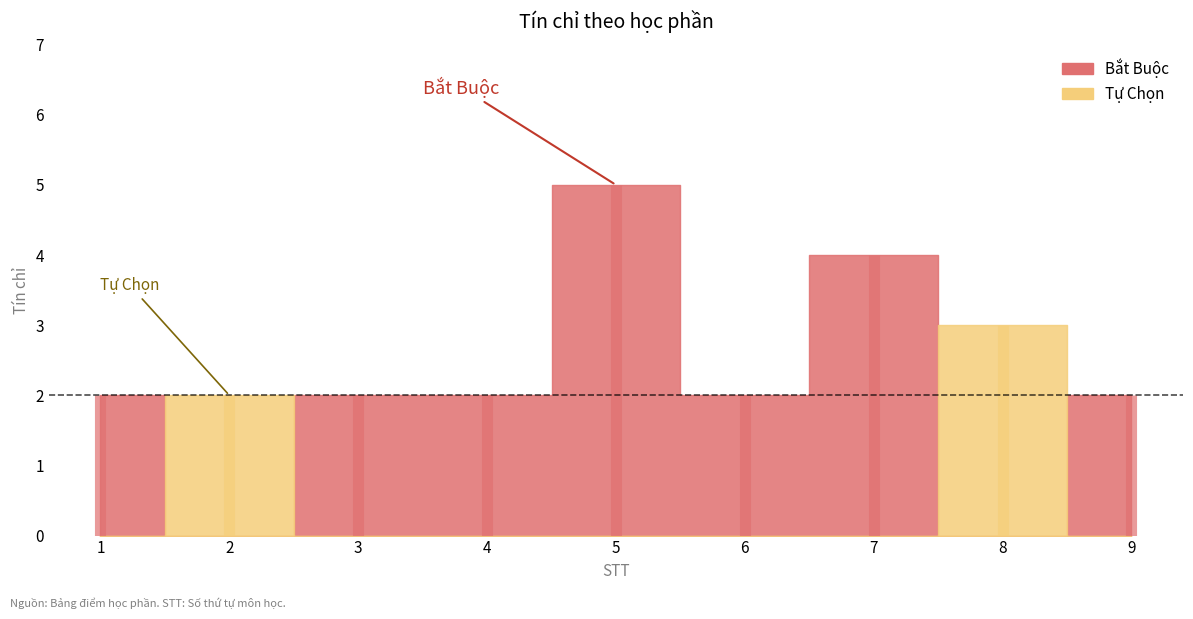

What is the ratio of the value at 3 to the value at 7?

0.5